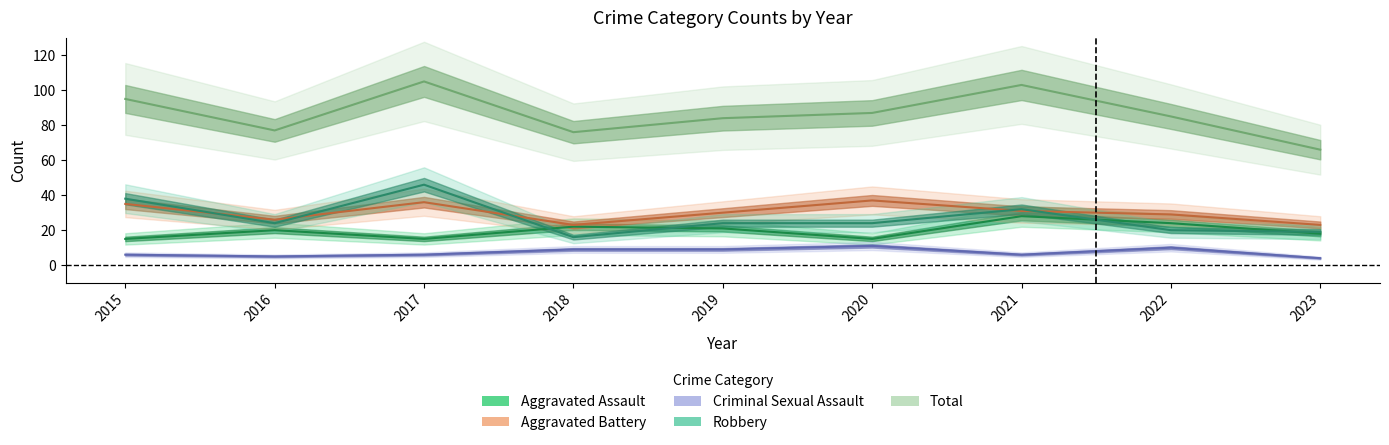

Reading left to right, extract all data points from this chart.

Aggravated Assault: 15	20	15	22	21	15	28	24	18
Aggravated Battery: 35	26	36	23	30	37	31	29	23
Criminal Sexual Assault: 6	5	6	9	9	11	6	10	4
Robbery: 38	24	46	16	24	24	32	20	19
Total: 95	77	105	76	84	87	103	85	66